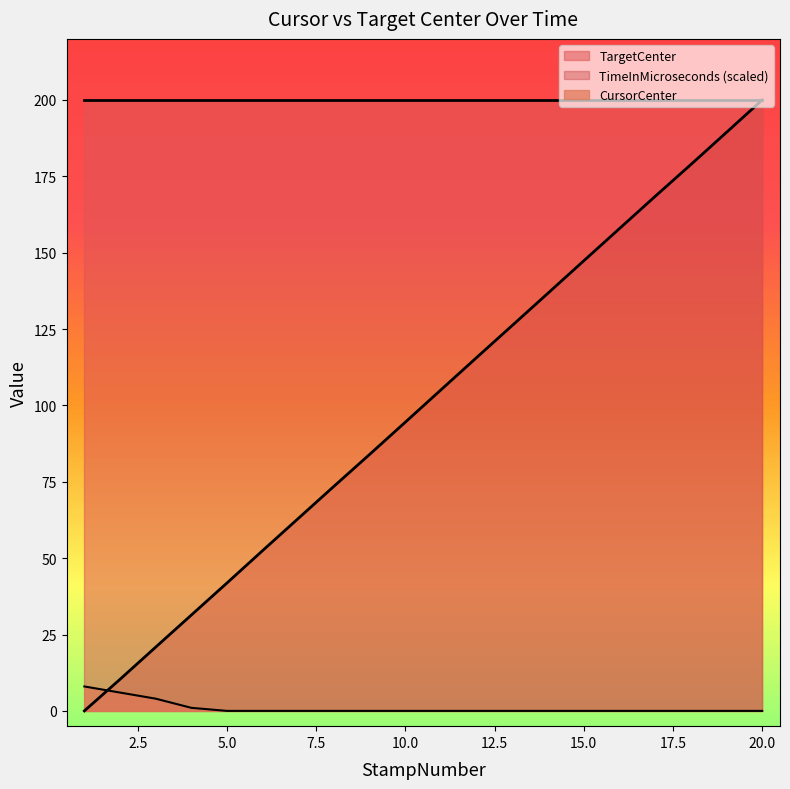

List the series in order of their overall mean, highest first.

TargetCenter, TimeInMicroseconds (scaled), CursorCenter